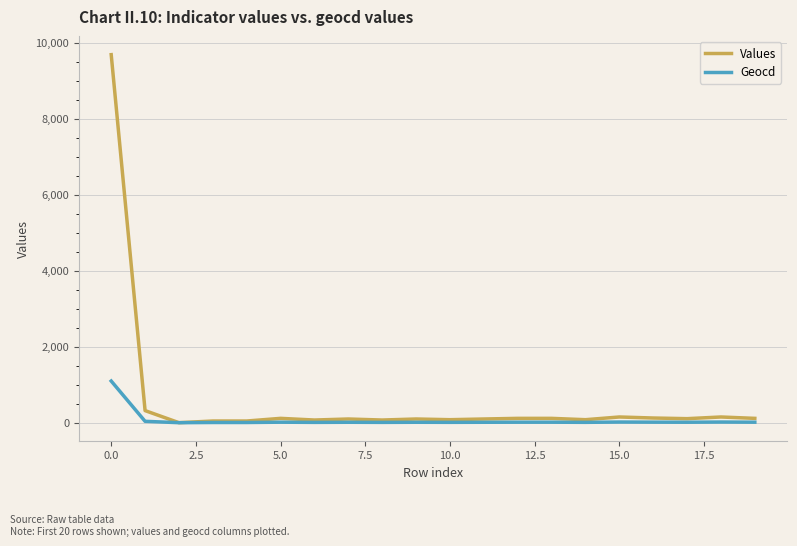

List the series in order of their overall mean, lowest first.

Geocd, Values